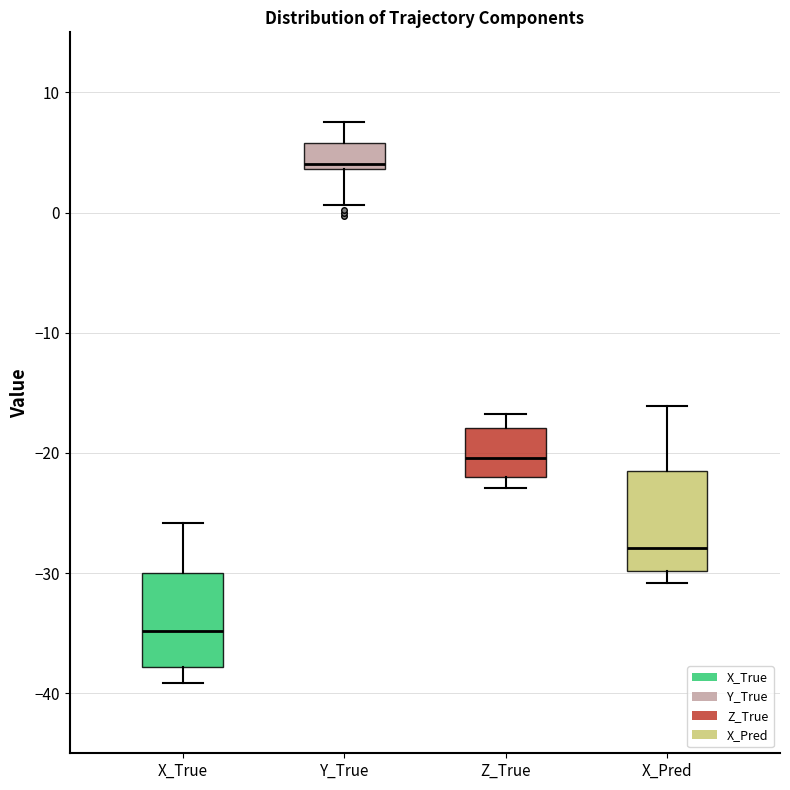

Where does the lower whisker of the box for Y_True end on the y-axis? The values are not printed on the chart, so give them approximately, as read against the axis.

1